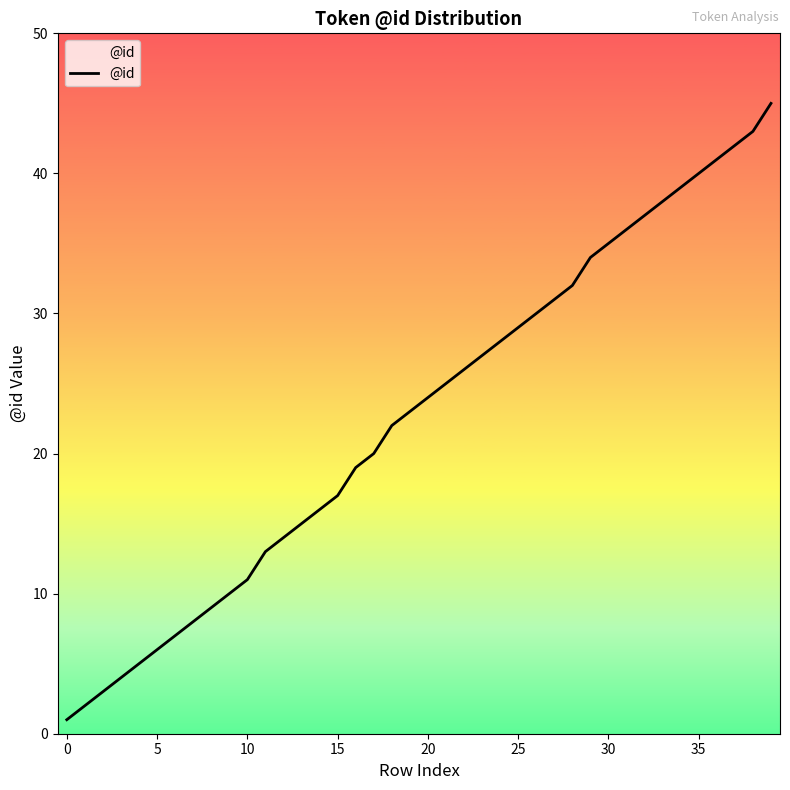

Reading left to right, transcribe all the data shown in this chart.

1	2	3	4	5	6	7	8	9	10	11	13	14	15	16	17	19	20	22	23	24	25	26	27	28	29	30	31	32	34	35	36	37	38	39	40	41	42	43	45